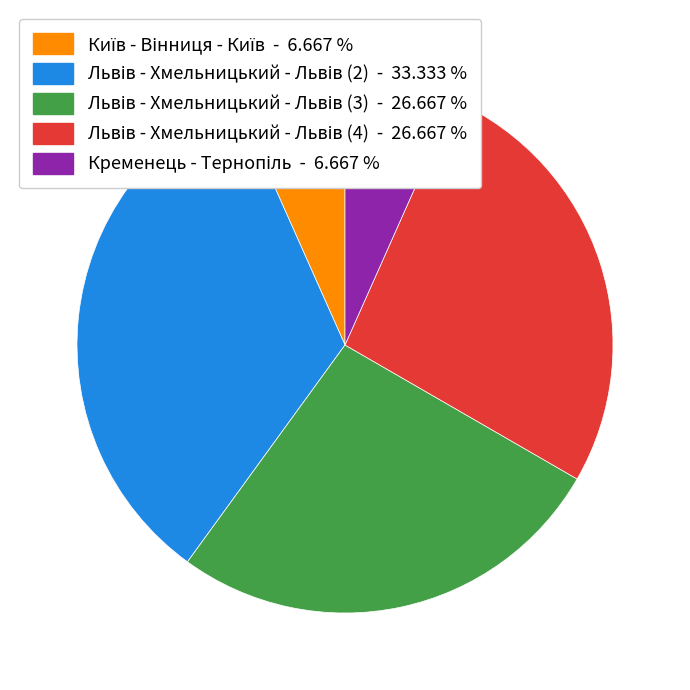

Is there any slice that represents more than half of the pie?

No